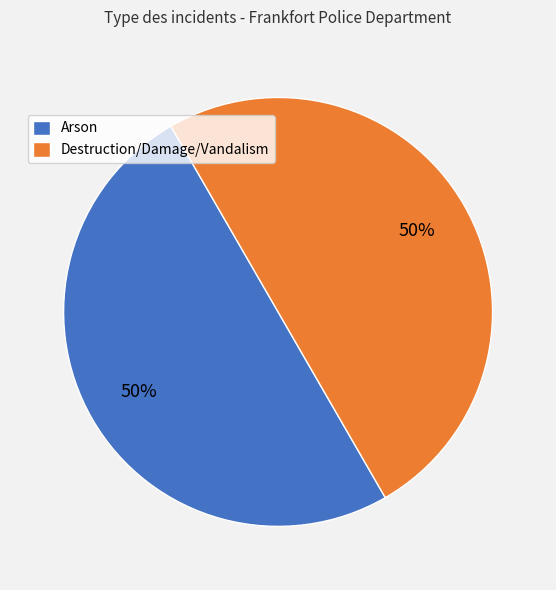

The Destruction/Damage/Vandalism slice represents 61% of the pie. True or false?

False